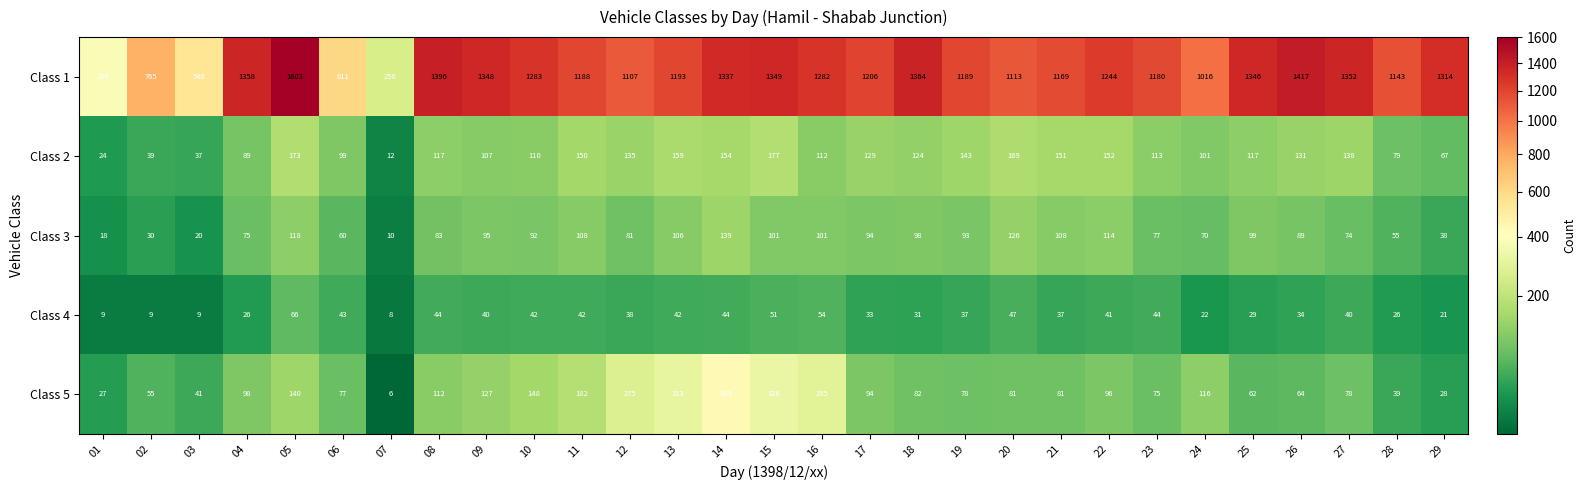

At how many categories does at least one series exceed 224?

29